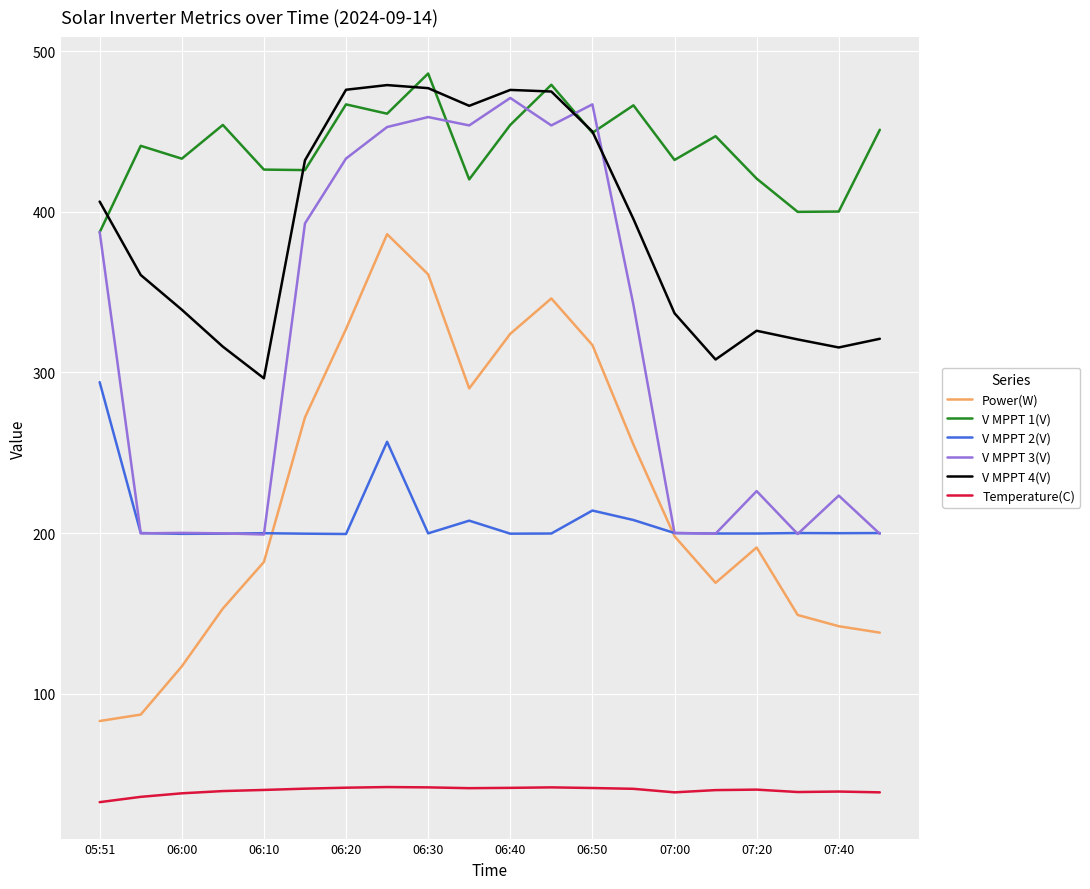

True or false: Temperature(C) and V MPPT 3(V) cross at least once.

False